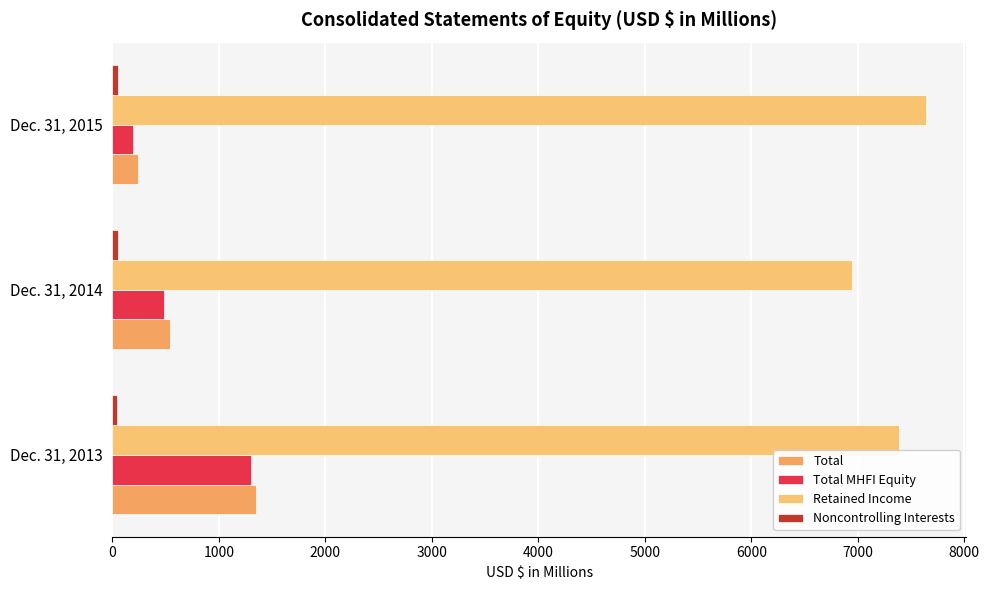

How many data points in Retained Income are less than 7384?

1